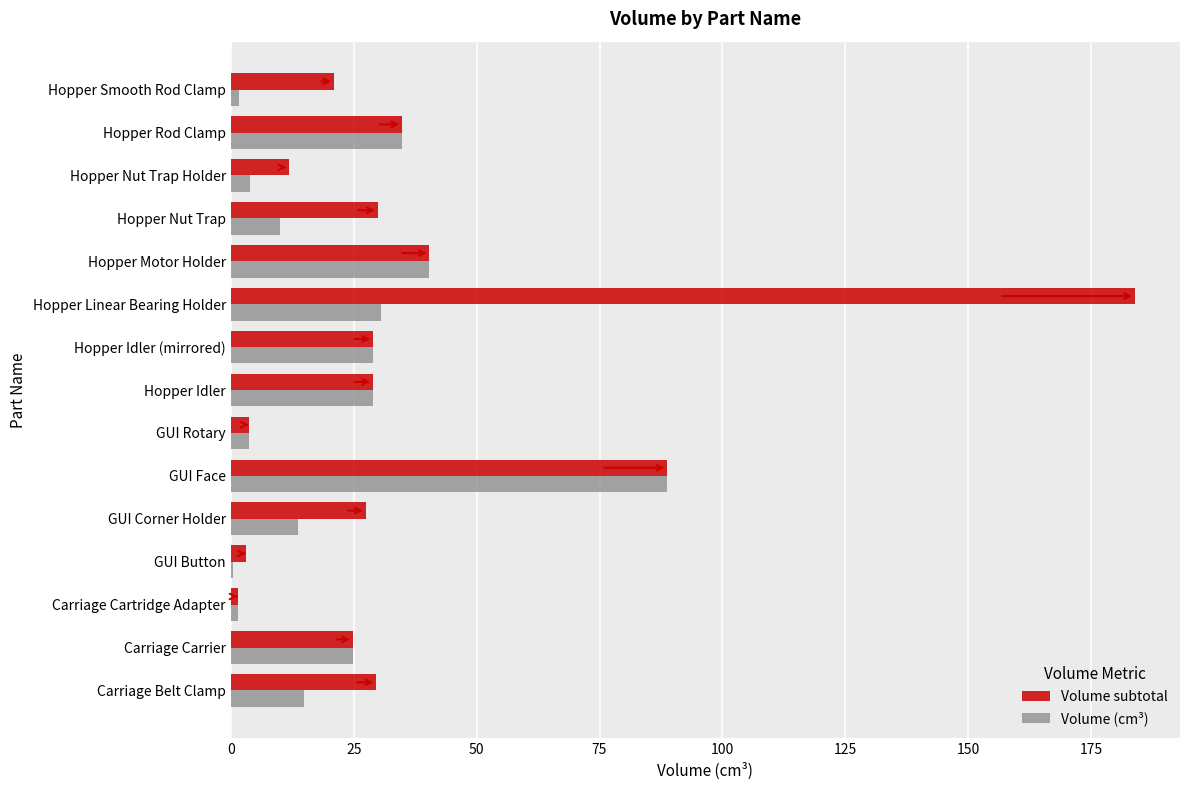

What is the sum of all Volume (cm³) values?

326.8